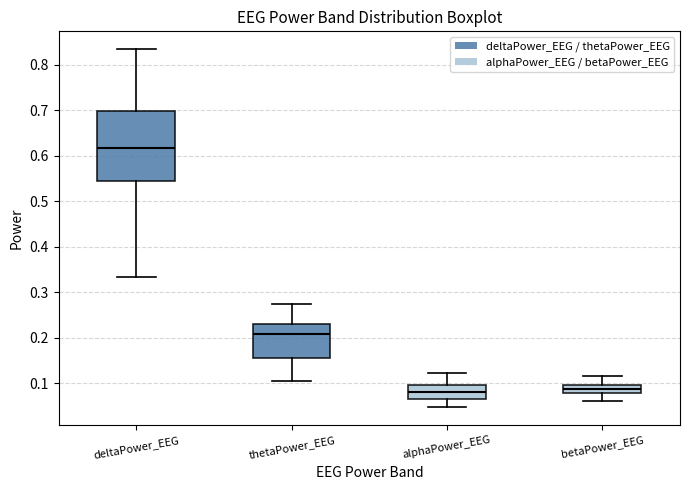

Reading left to right, read every box against the y-axis: the position of its median line, the range the box covers, and the ends of its whiskers. The values are not printed on the chart, so give them approximately, as read against the axis.

deltaPower_EEG: median 0.62, box 0.54 to 0.70, whiskers 0.33 to 0.83
thetaPower_EEG: median 0.21, box 0.16 to 0.23, whiskers 0.11 to 0.27
alphaPower_EEG: median 0.08, box 0.07 to 0.10, whiskers 0.05 to 0.12
betaPower_EEG: median 0.09, box 0.08 to 0.10, whiskers 0.06 to 0.12